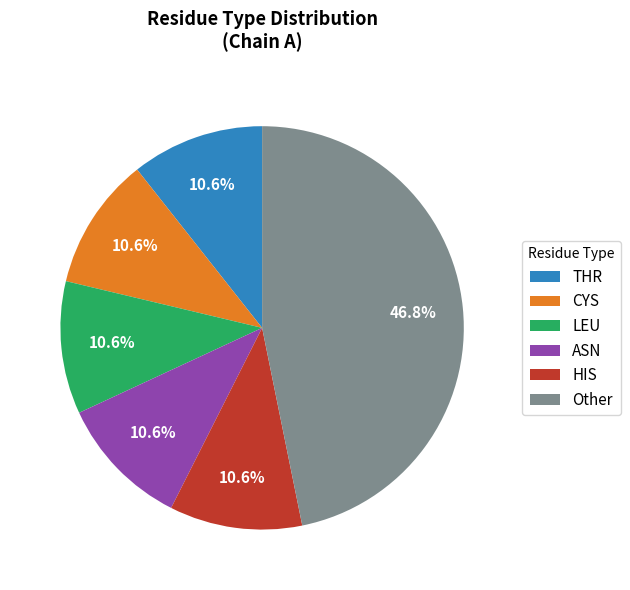

Does THR account for over 50% of the chart?

No